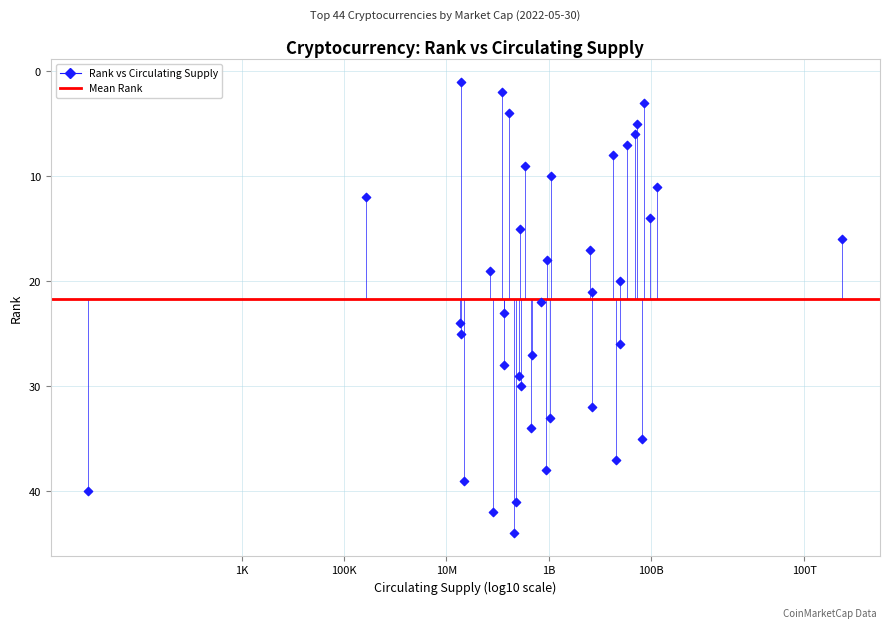

What is the range of Y values (max minus min)?

43